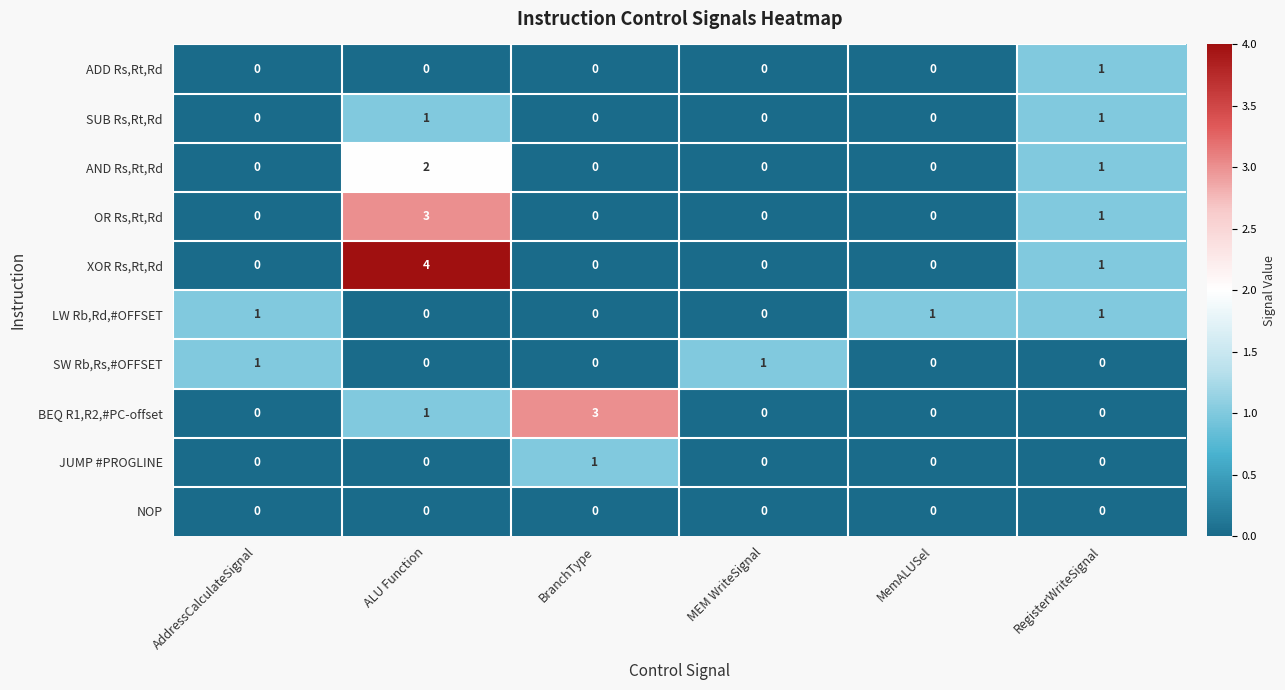

How many OR Rs,Rt,Rd values are between 0 and 1?

5